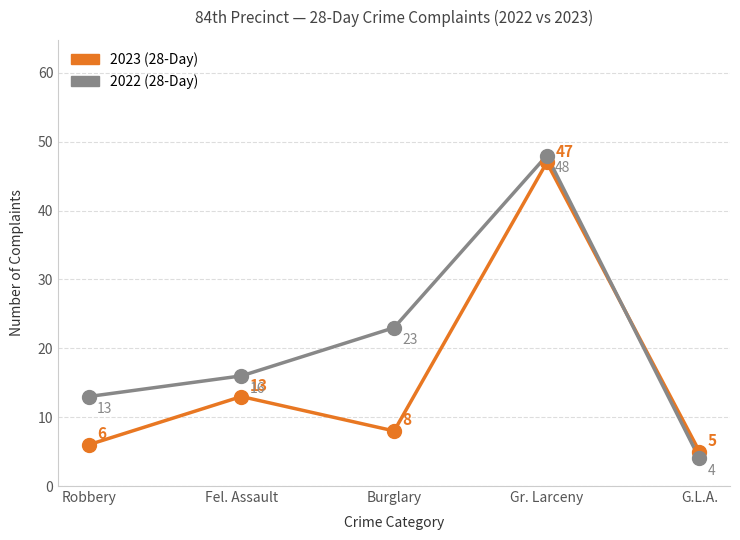

Which series has the largest range (max minus min)?

2022 (28-Day)